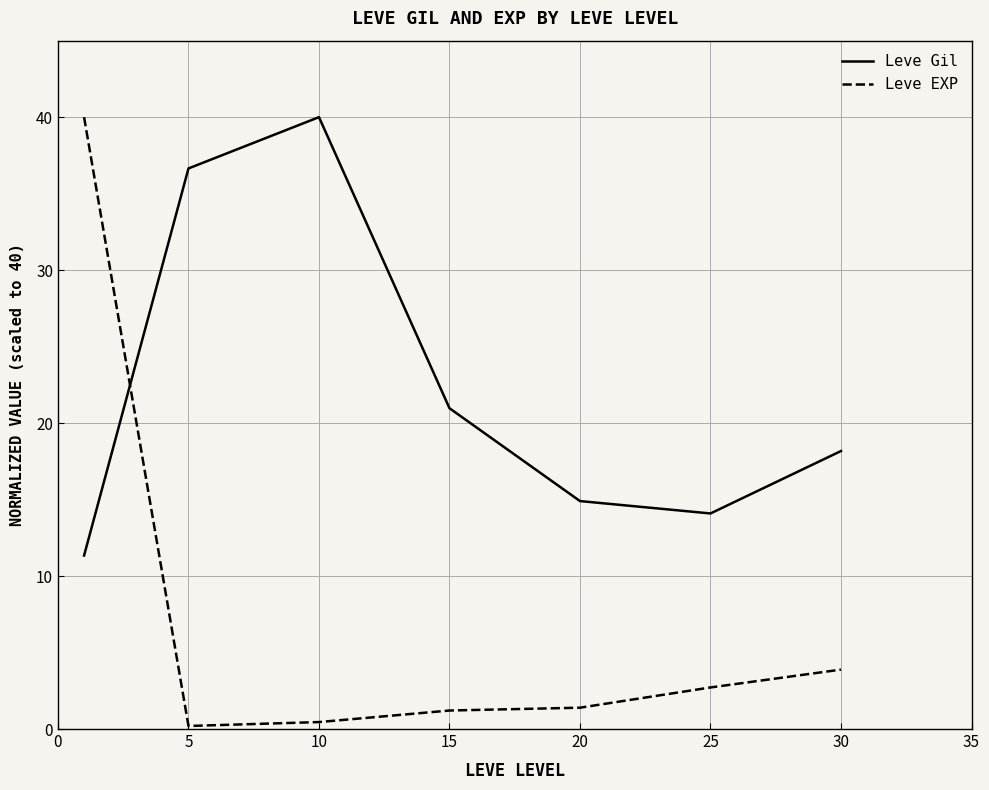

At how many categories does at least one series exceed 11?

7